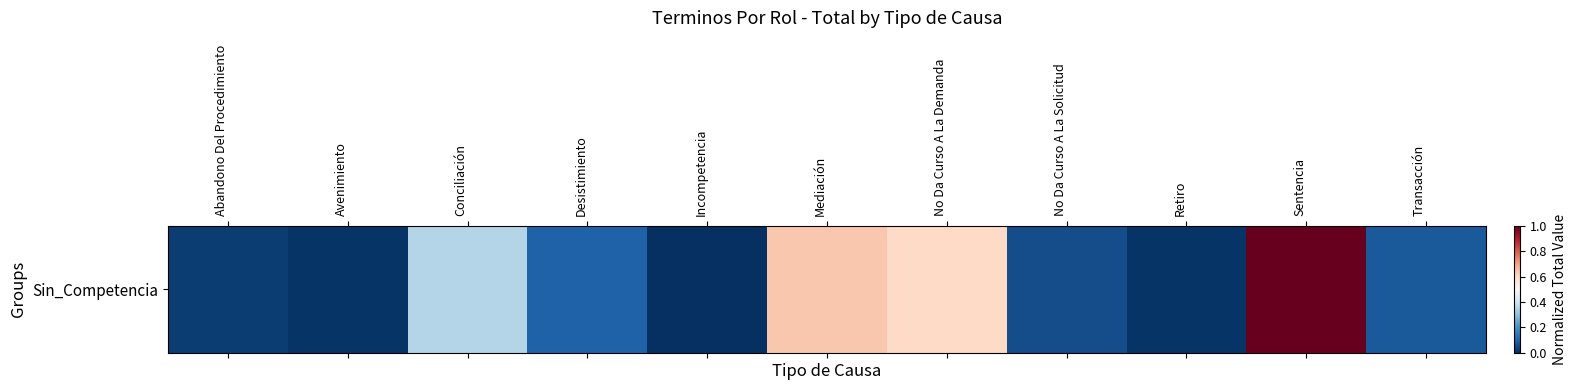

The chart shows a value of 0.1 at Transacción. True or false?

False